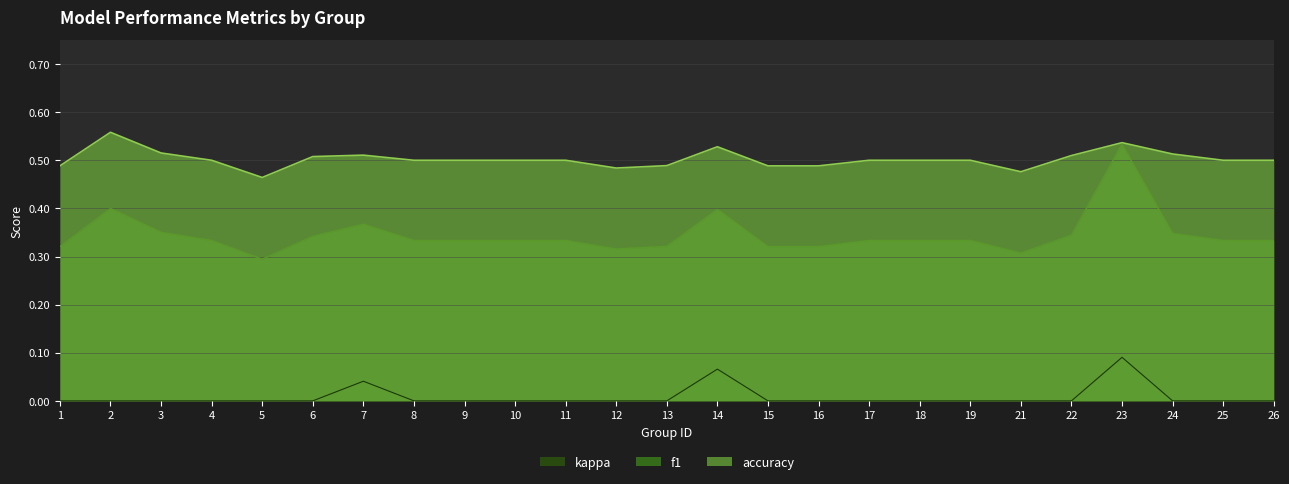

Does the chart display data point markers on the line(s)?

No